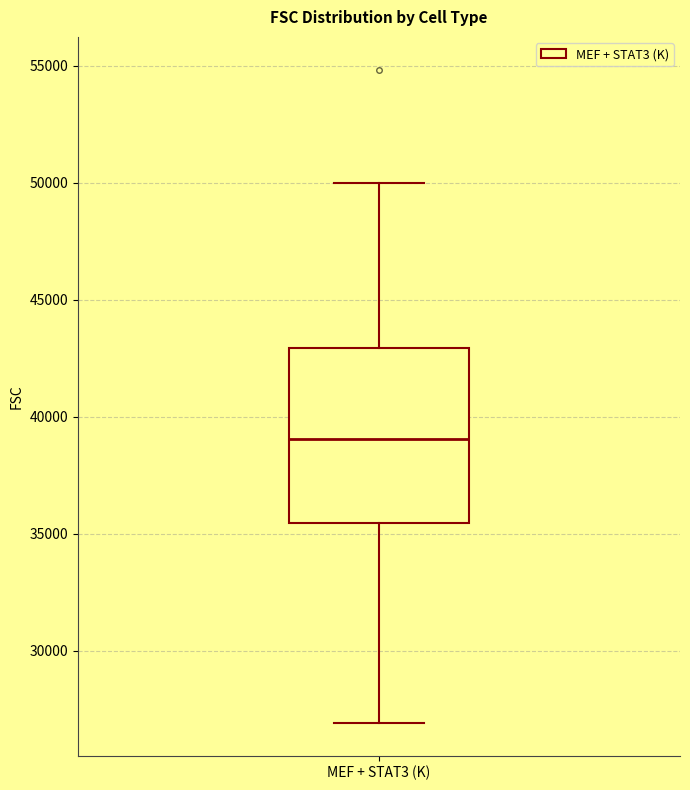

Transcribe this box plot: give where the median line is, the range the box spans, and where the two whiskers end, as read against the y-axis. The values are not printed on the chart, so give them approximately, as read against the axis.

median 39000, box 35500 to 43000, whiskers 27000 to 50000